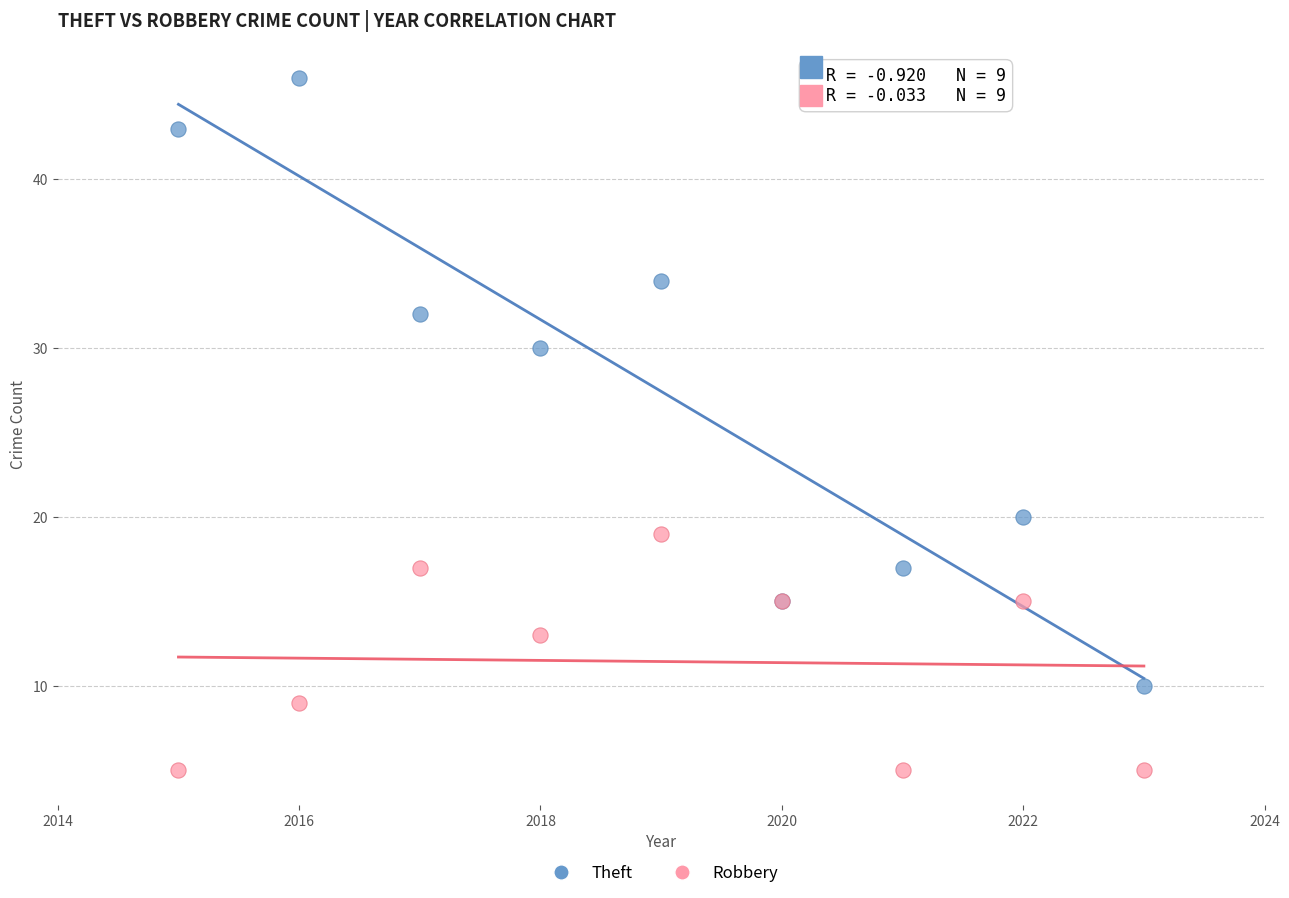

In the Theft series, what Y value is closest to 28?

30